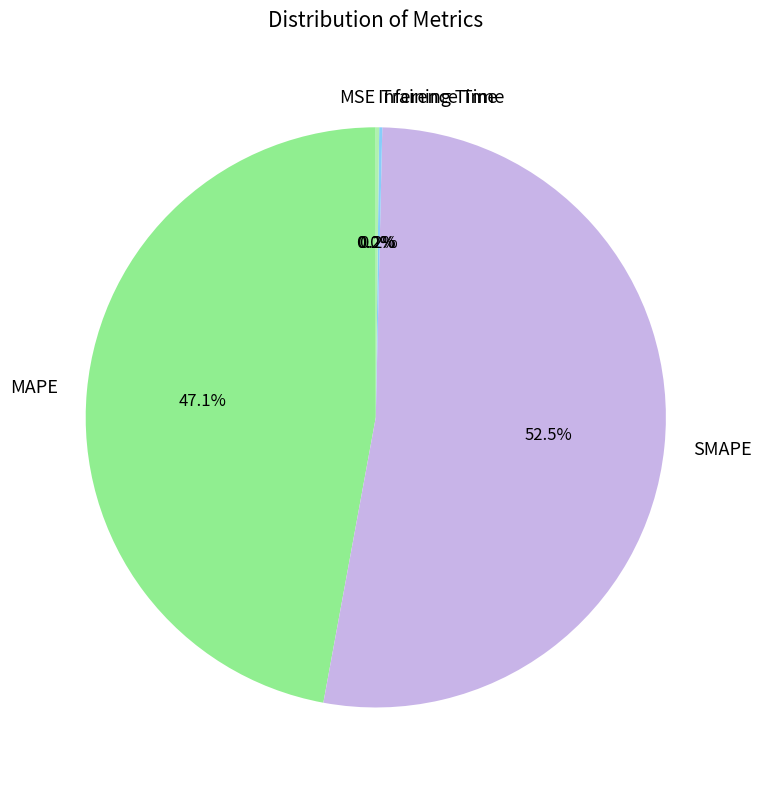

What is the largest slice in the pie chart?

SMAPE